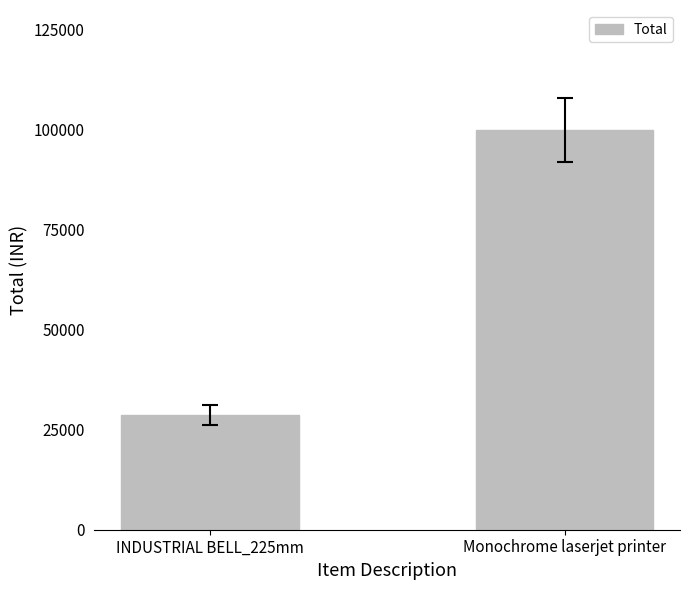

What is the value of the 2nd bar from the left?

99990